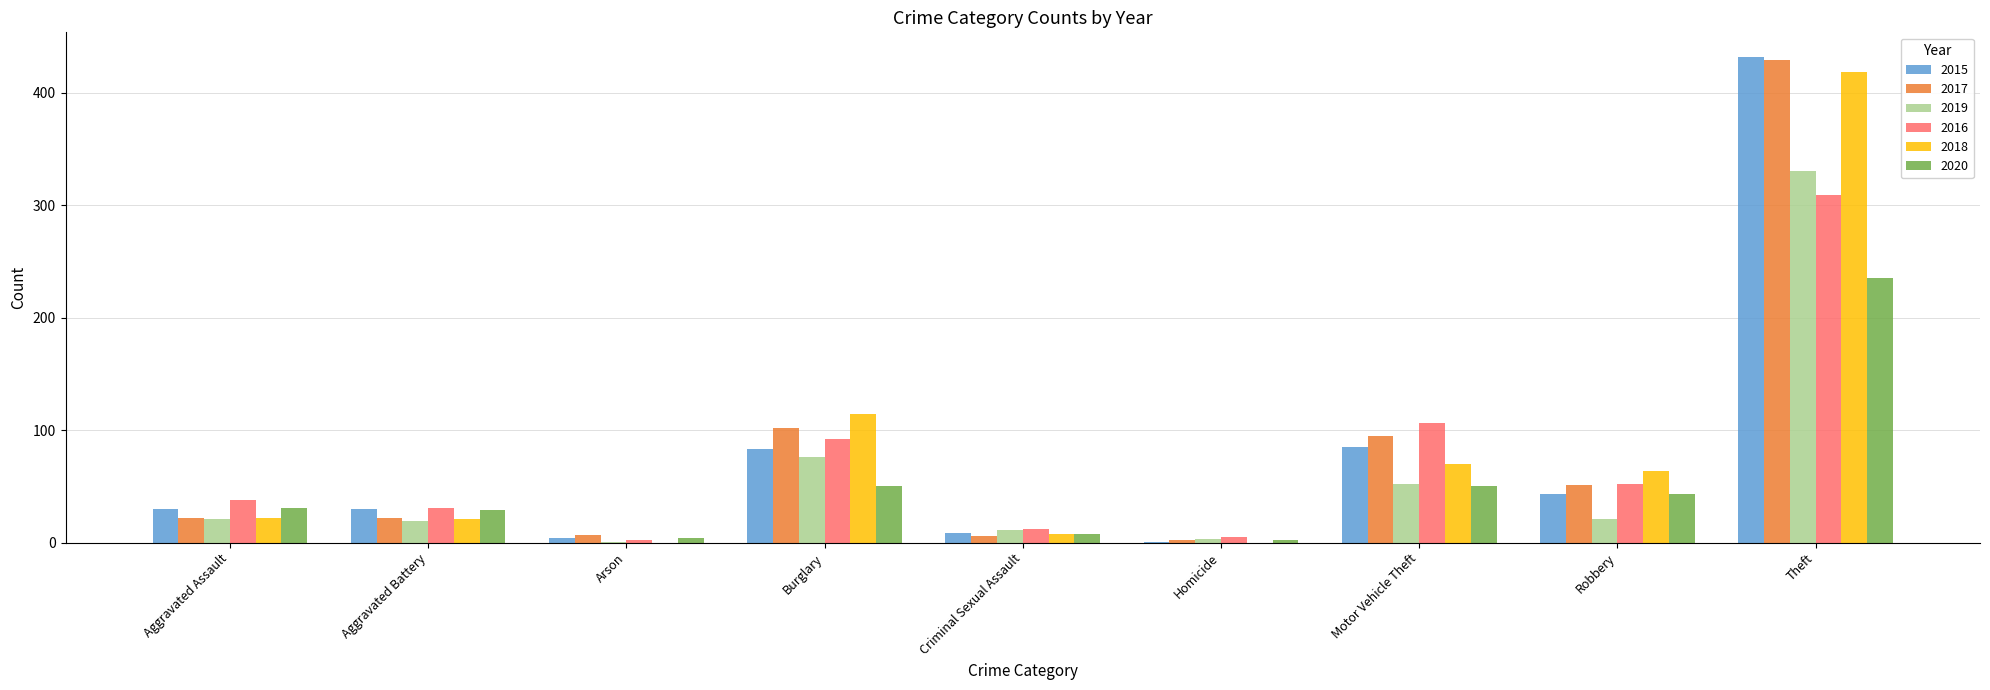

What is the approximate value of 2016 at Theft?

309